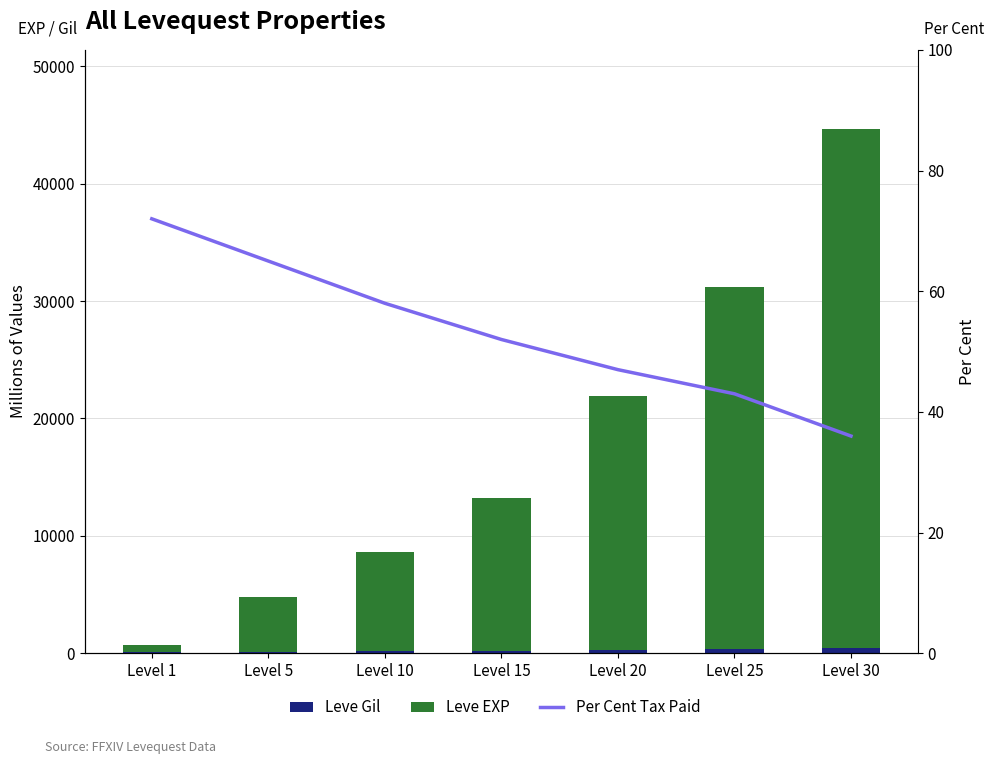

What is the sum of all Leve Gil values?

1739